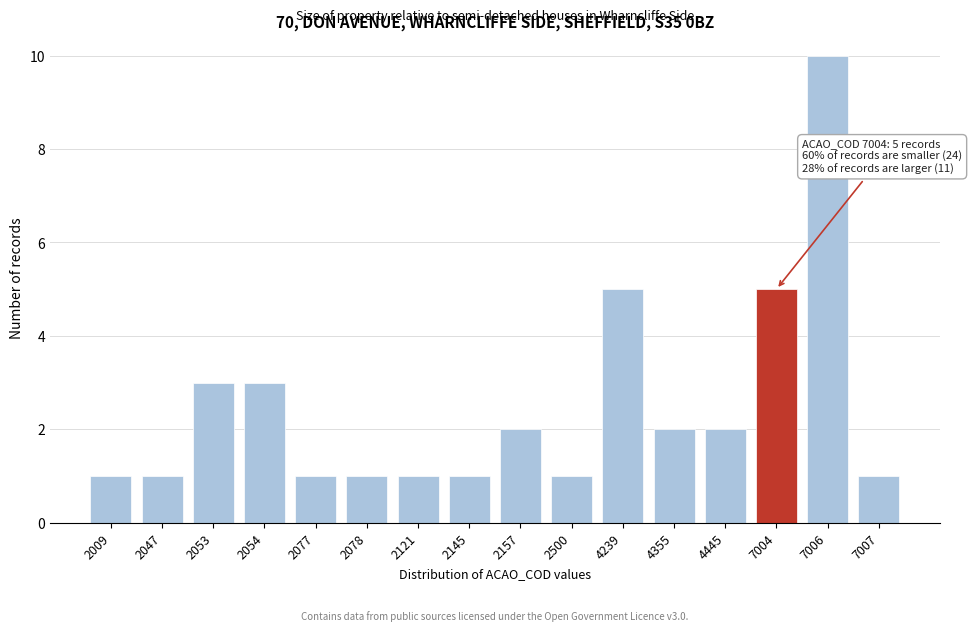

Reading left to right, transcribe all the data shown in this chart.

2009=1	2047=1	2053=3	2054=3	2077=1	2078=1	2121=1	2145=1	2157=2	2500=1	4239=5	4355=2	4445=2	7004=5	7006=10	7007=1